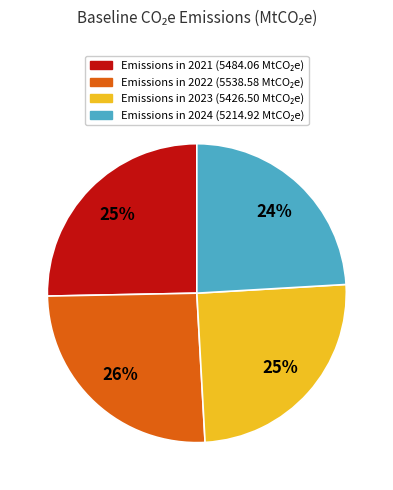

Does any single category account for the majority?

No